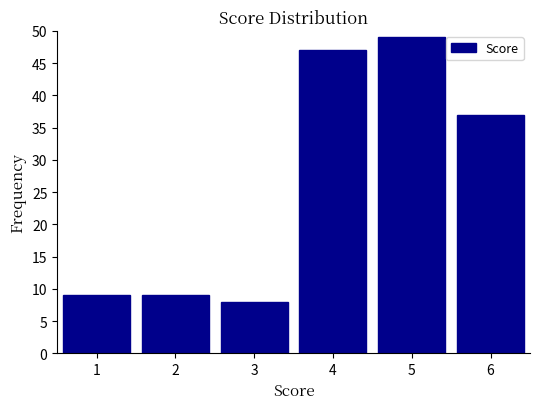

Reading left to right, list every bar in this chart as the range it spans on the x-axis followed by its height. The values are not printed on the chart, so give them approximately, as read against the axis.

0.5 to 1.5: 9
1.5 to 2.5: 9
2.5 to 3.5: 8
3.5 to 4.5: 47
4.5 to 5.5: 49
5.5 to 6.5: 37